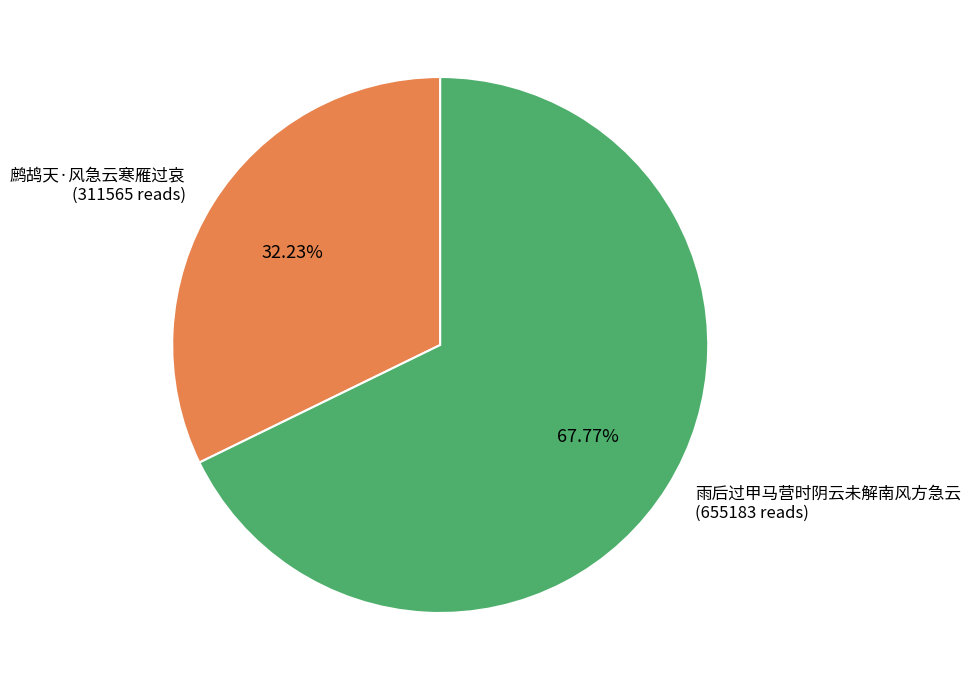

To the nearest percent, what portion does 鹧鸪天·风急云寒雁过哀 represent?

32%